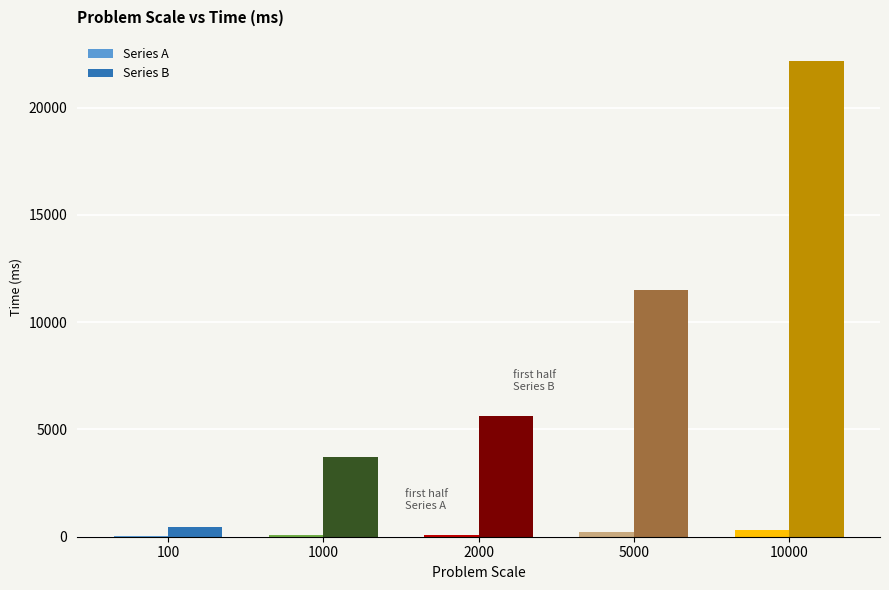

What is the difference between the maximum and minimum values in the Series B series?

21727